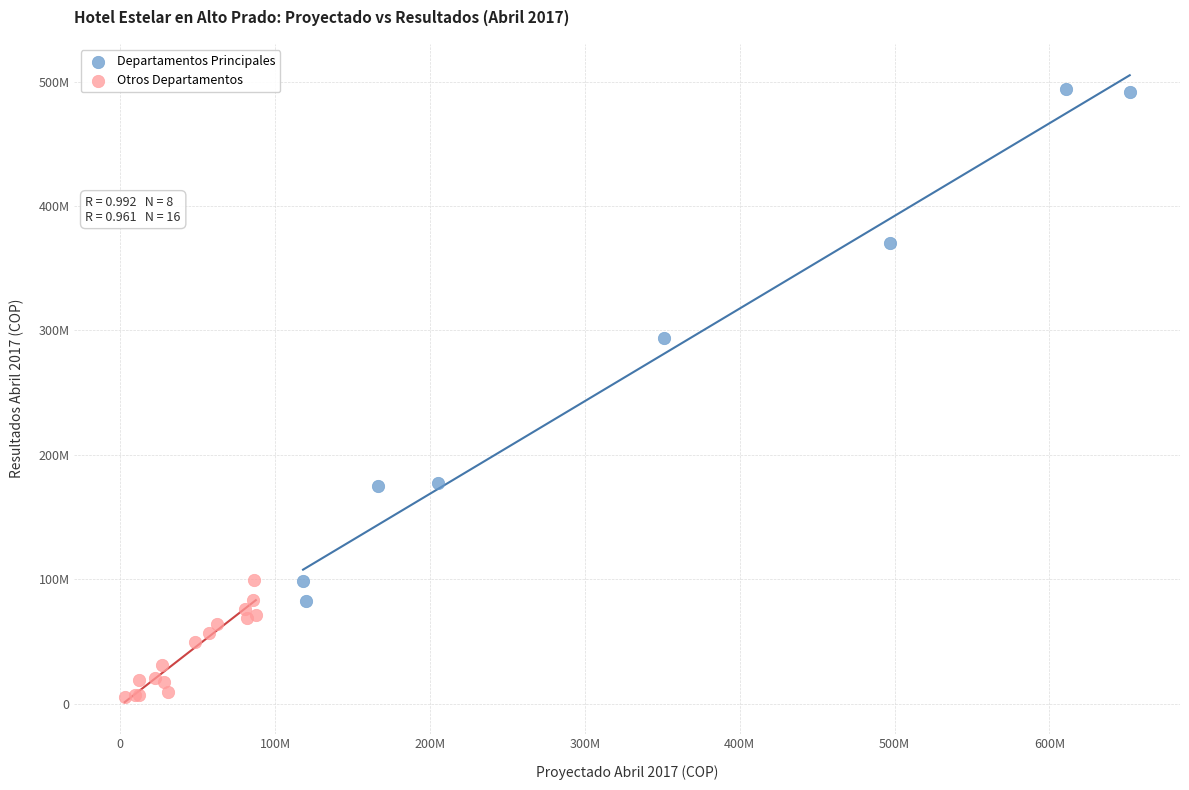

Which series contains the highest Y value?

Departamentos Principales